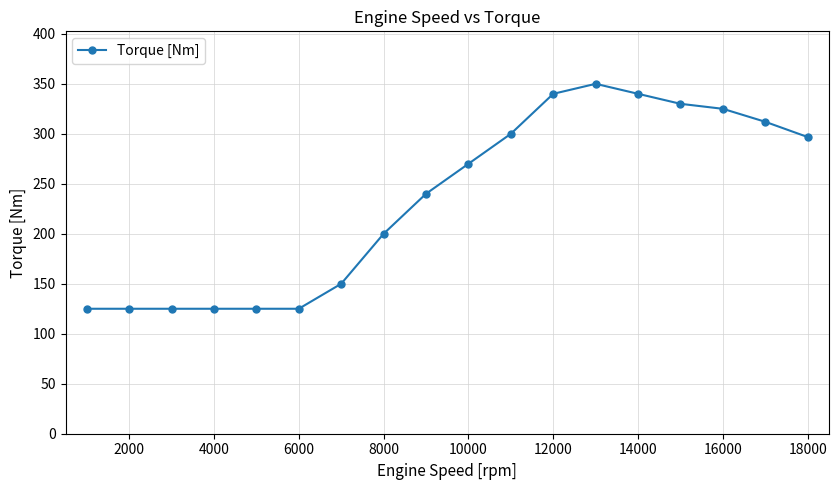

What is the average value?

233.5